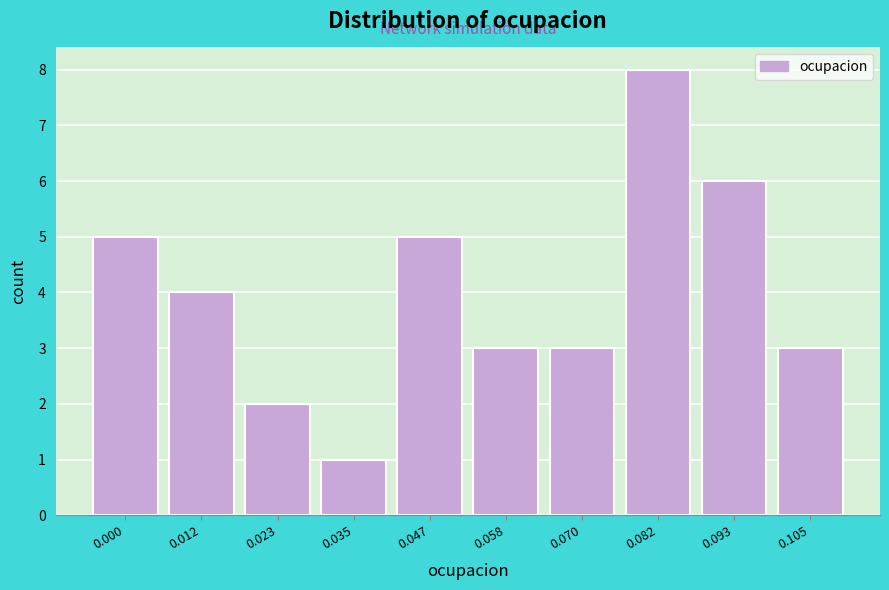

Reading left to right, list all the values displayed in this chart.

0.000=5	0.012=4	0.023=2	0.035=1	0.047=5	0.058=3	0.070=3	0.082=8	0.093=6	0.105=3